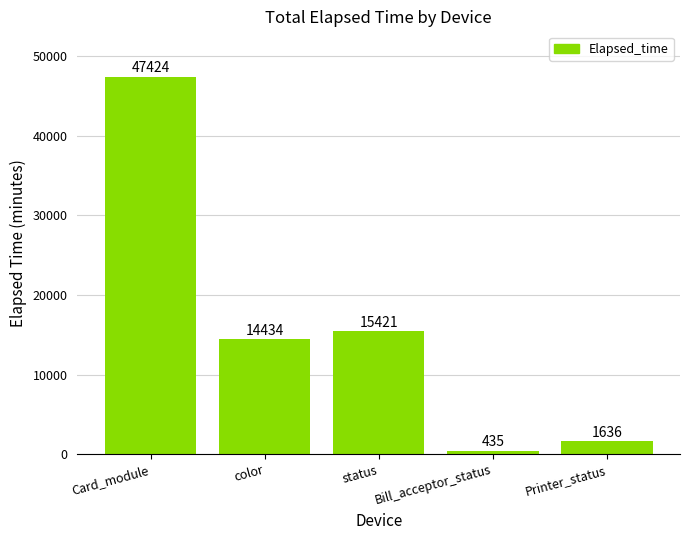

Is it true that the value at Card_module is 47424?

True